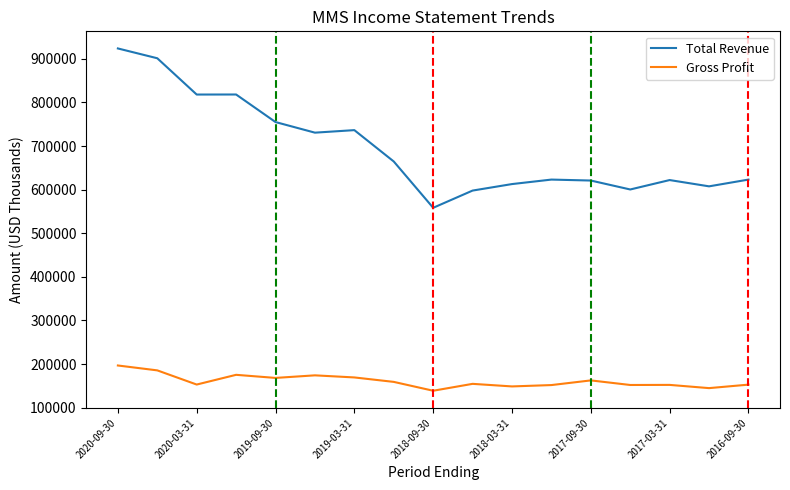

True or false: Total Revenue and Gross Profit intersect in this chart.

False